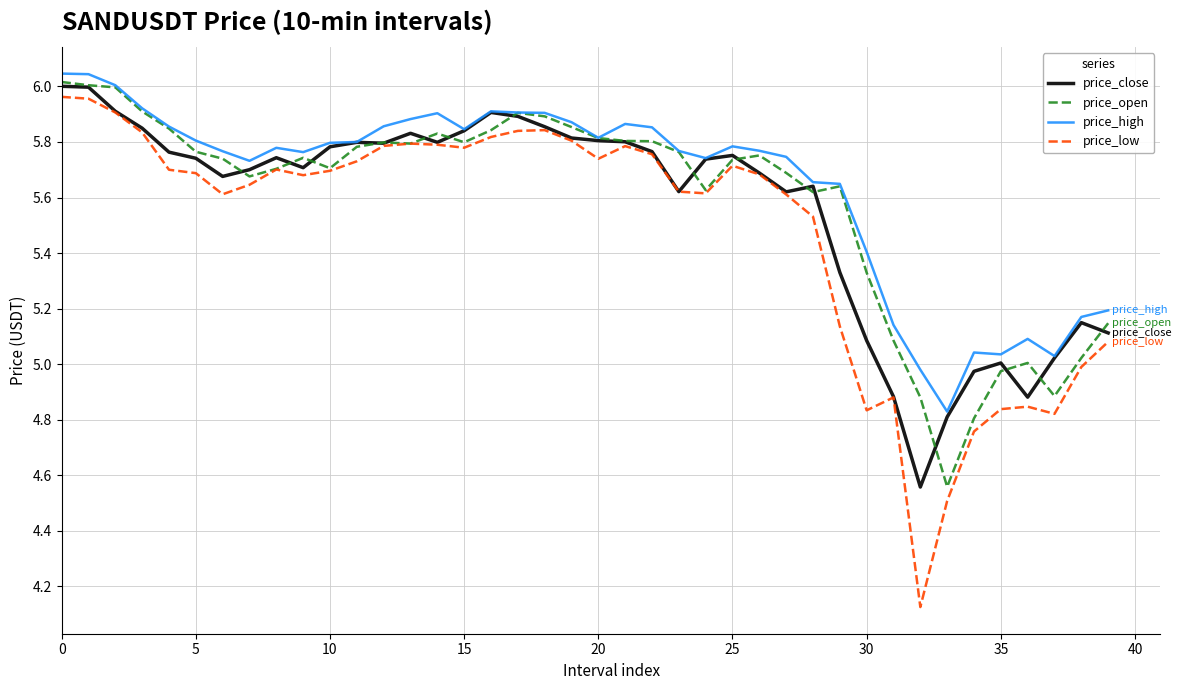

Which series has the widest spread of values?

price_low